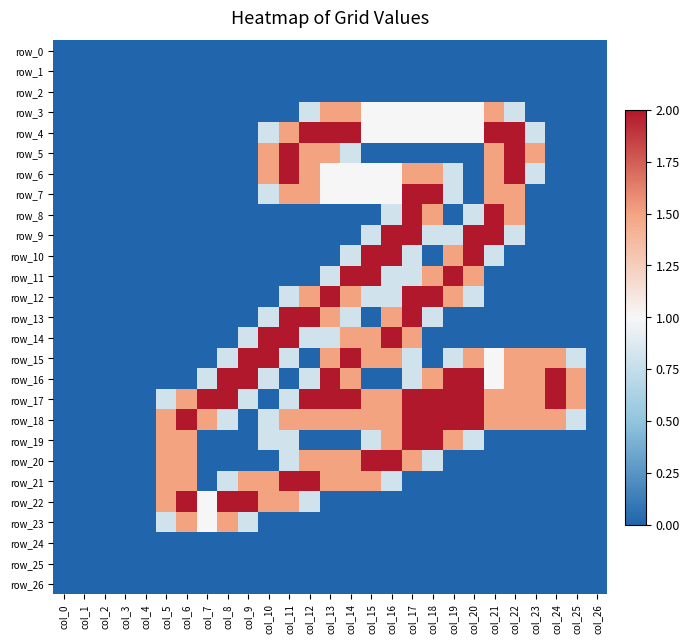

At which category is the sum across all series the highest?

col_17